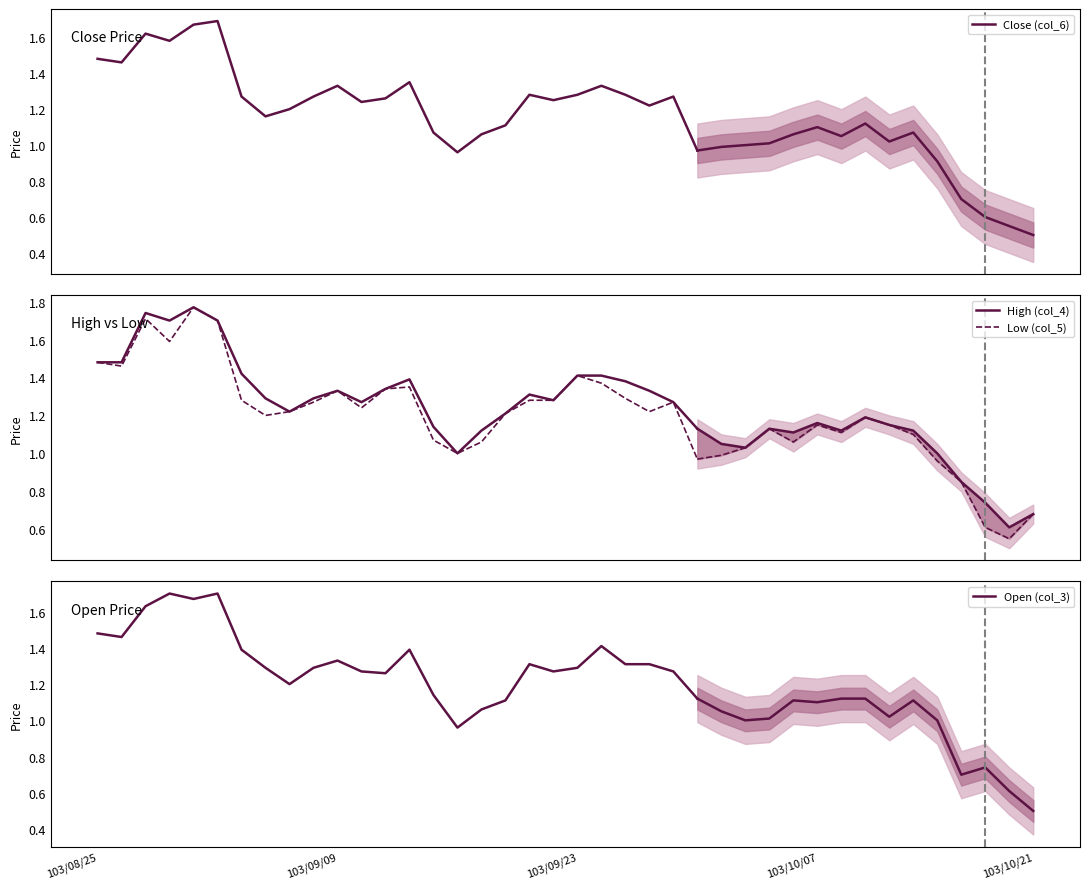

Count the number of data series in this chart.

4